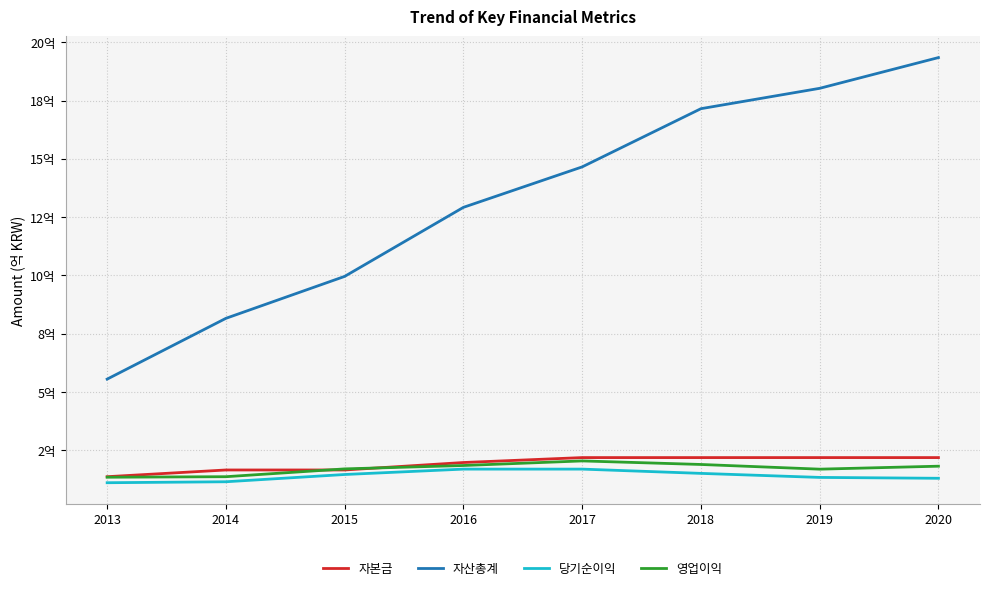

Does the chart display data point markers on the line(s)?

No